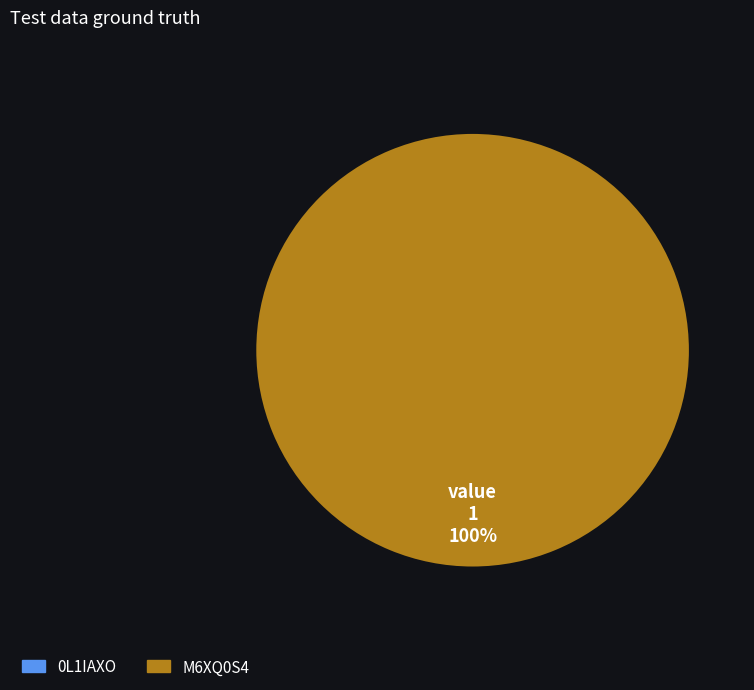

How many segments does this pie chart have?

2